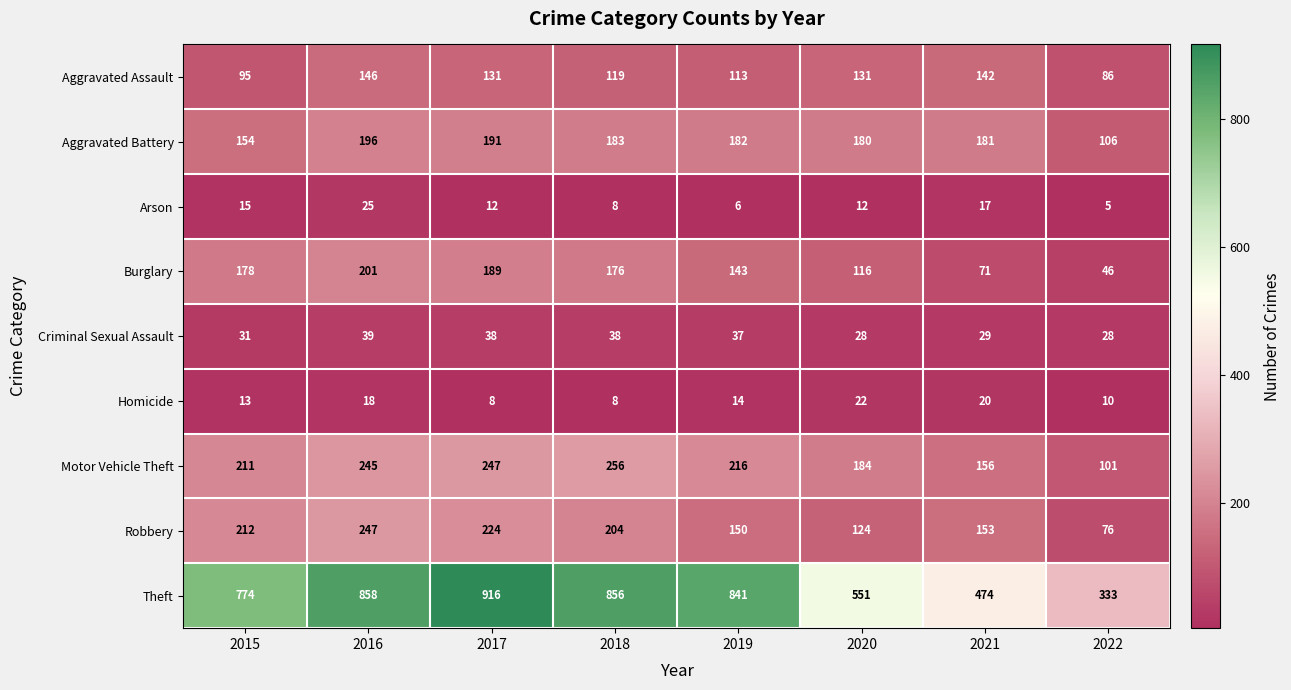

Count the number of categories in the chart.

8